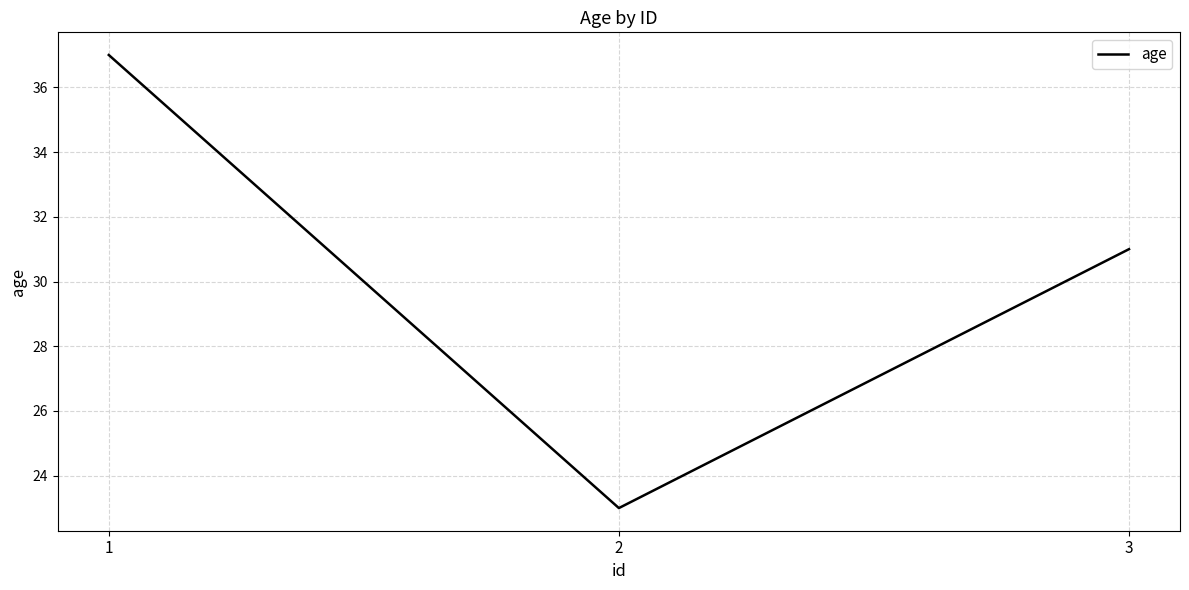

What is the change in value from 2 to 3?

+8